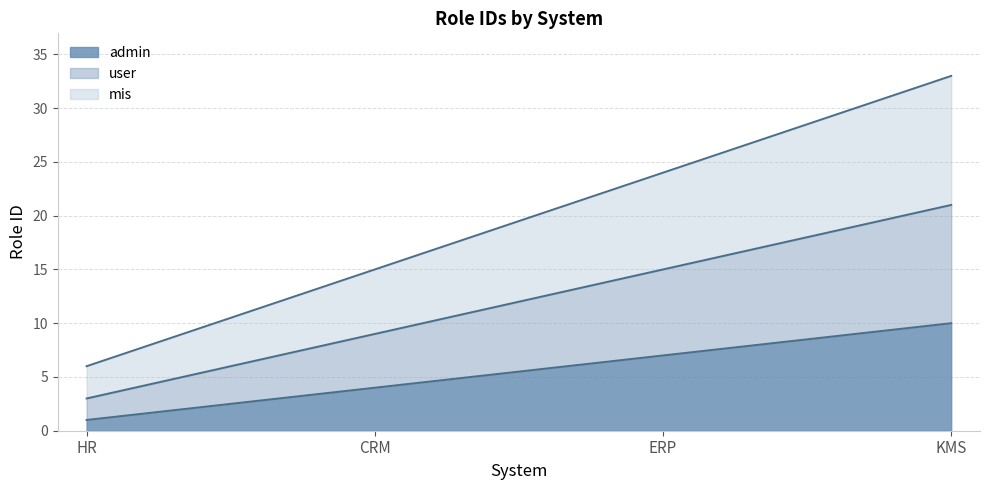

What is the minimum value shown in the chart?

1